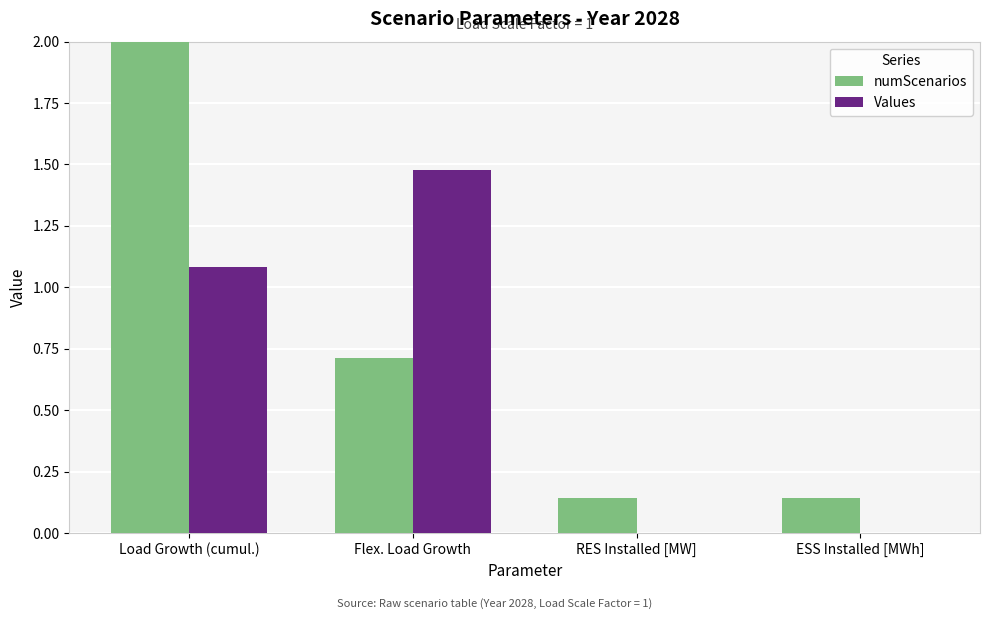

What is the minimum value for numScenarios?

0.1